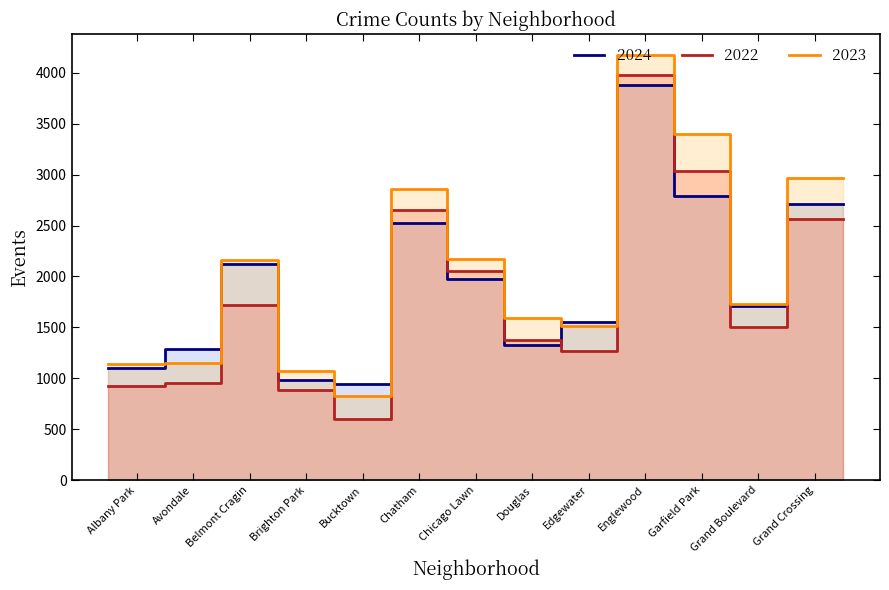

The 2024 series shows 360 at Bucktown. True or false?

False